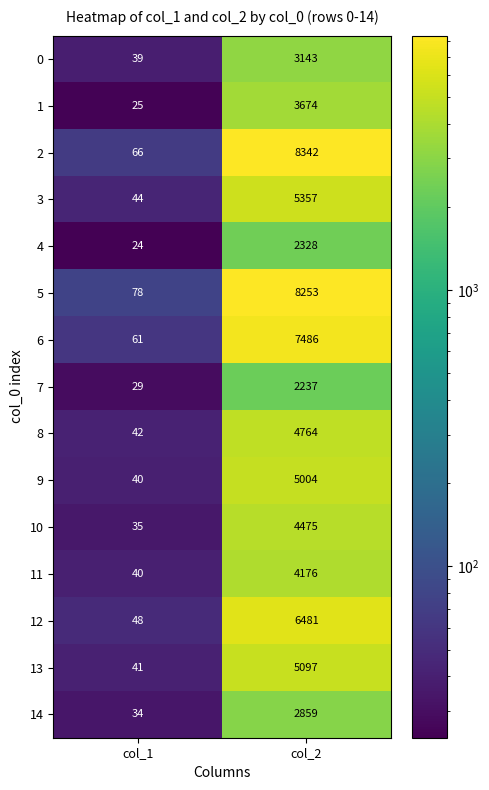

Reading right to left, what are all the values shown in this chart?

0: col_2=3143	col_1=39
1: col_2=3674	col_1=25
2: col_2=8342	col_1=66
3: col_2=5357	col_1=44
4: col_2=2328	col_1=24
5: col_2=8253	col_1=78
6: col_2=7486	col_1=61
7: col_2=2237	col_1=29
8: col_2=4764	col_1=42
9: col_2=5004	col_1=40
10: col_2=4475	col_1=35
11: col_2=4176	col_1=40
12: col_2=6481	col_1=48
13: col_2=5097	col_1=41
14: col_2=2859	col_1=34